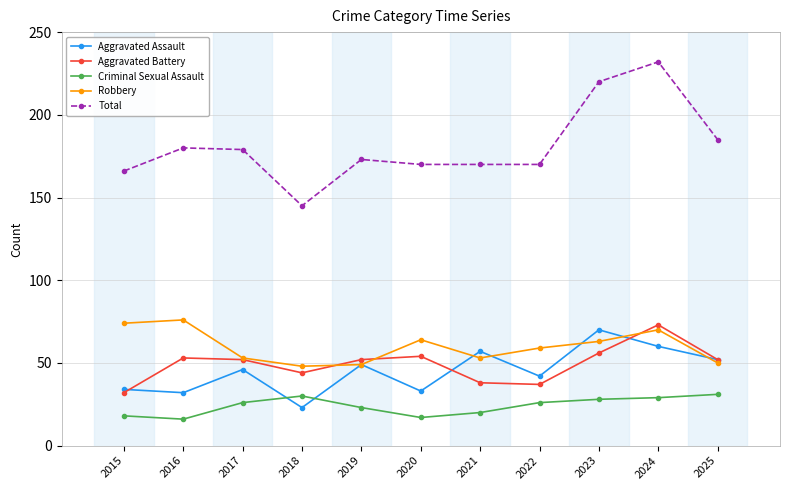

What are all the series names shown in the legend?

Aggravated Assault, Aggravated Battery, Criminal Sexual Assault, Robbery, Total